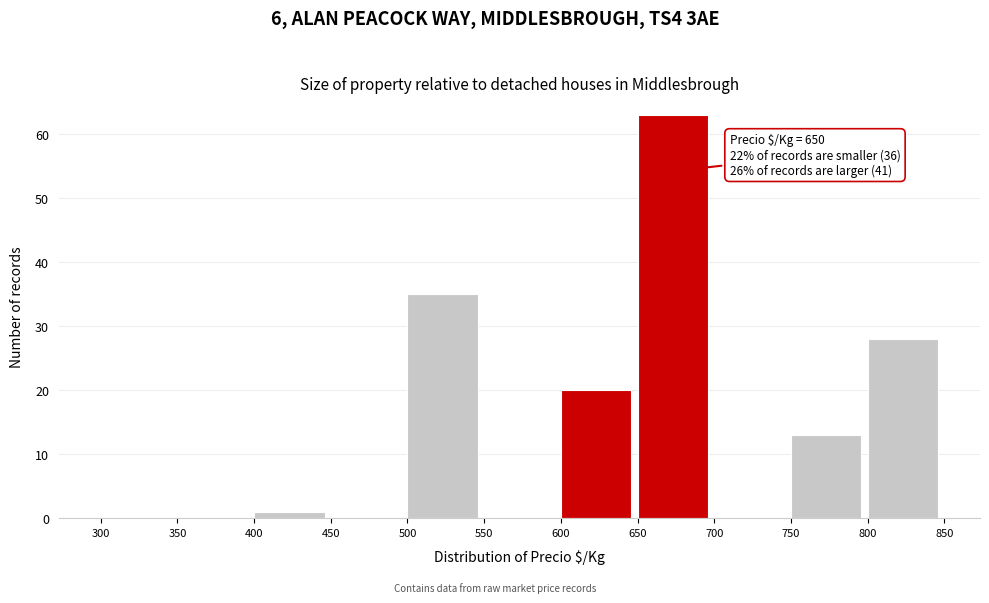

Which range on the x-axis has the tallest bar?

650 to 700